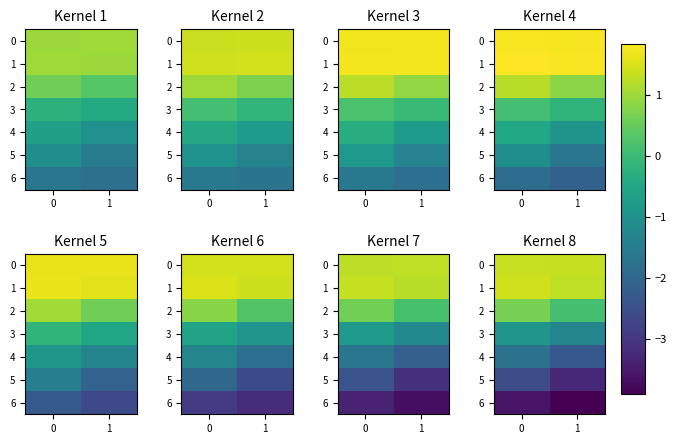

Is the value of 6 at 0 greater than the value of 4 at 0?

No